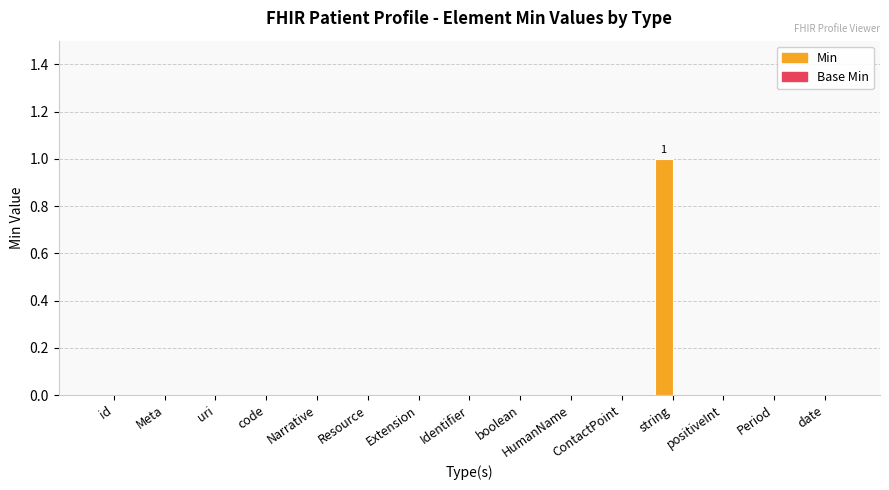

The value at boolean is 0. True or false?

True